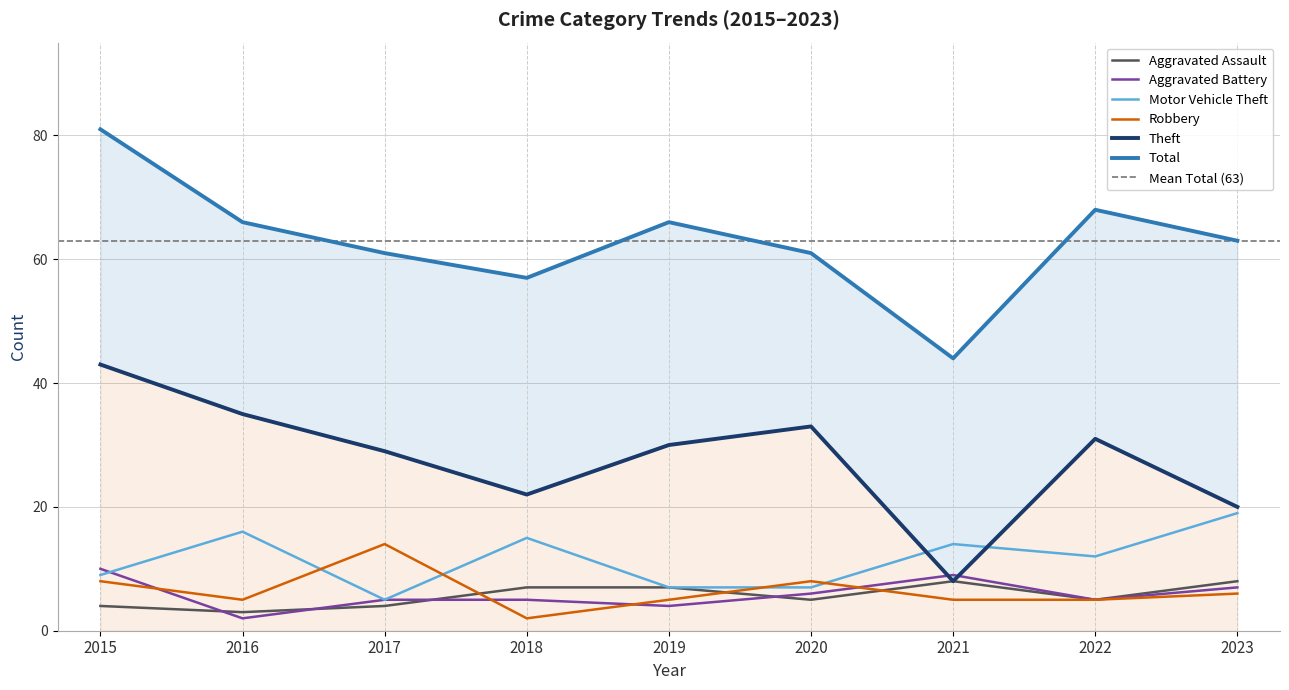

What is the value of the Motor Vehicle Theft point at the 5th from the left?

7